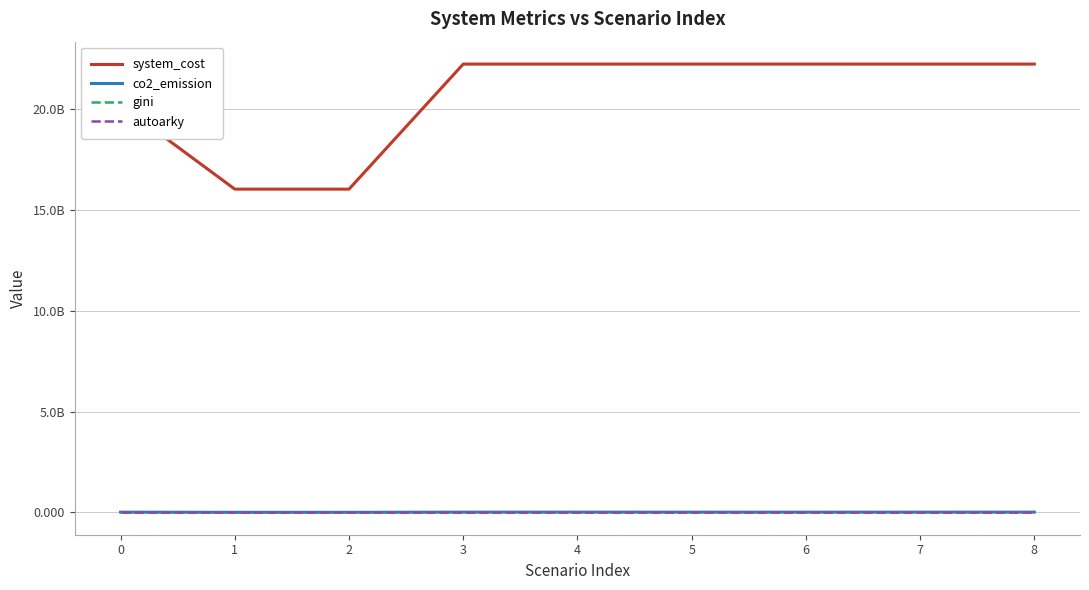

List the labels in order of system_cost value, smallest first.

1, 2, 0, 3, 7, 4, 8, 6, 5